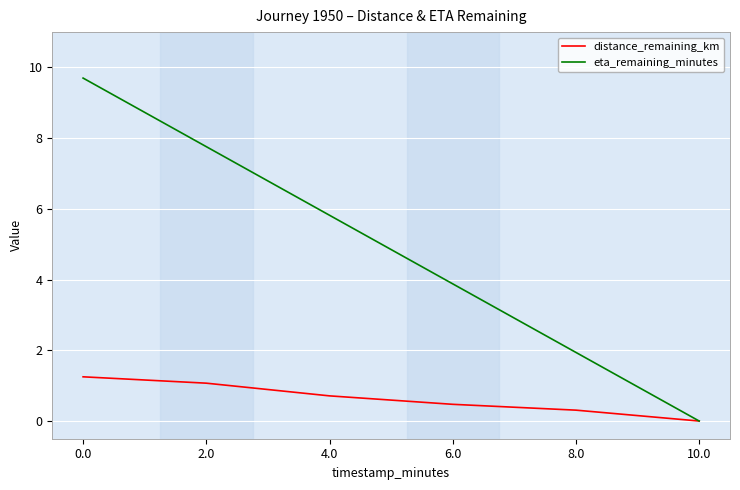

Rank the series at 4.0 from lowest to highest value.

distance_remaining_km, eta_remaining_minutes